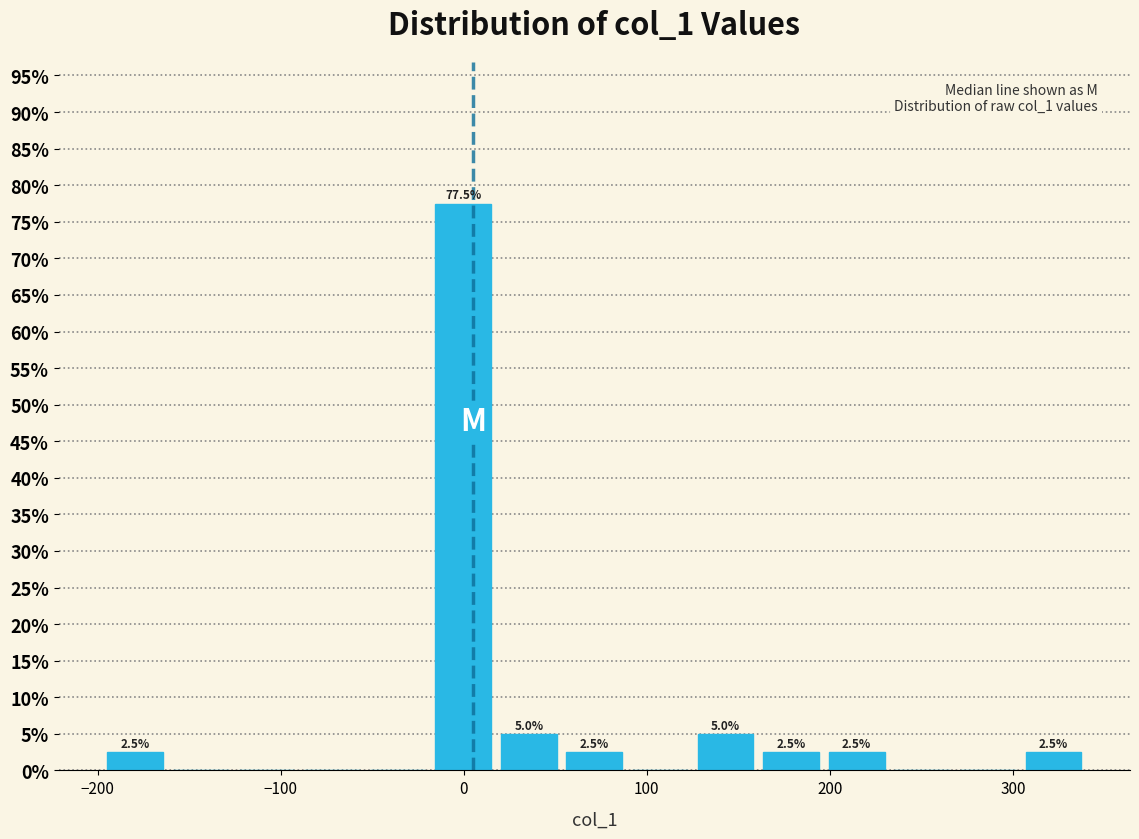

Around what value on the x-axis is the tallest bar? Give the approximate position of its centre, as read against the axis.

0